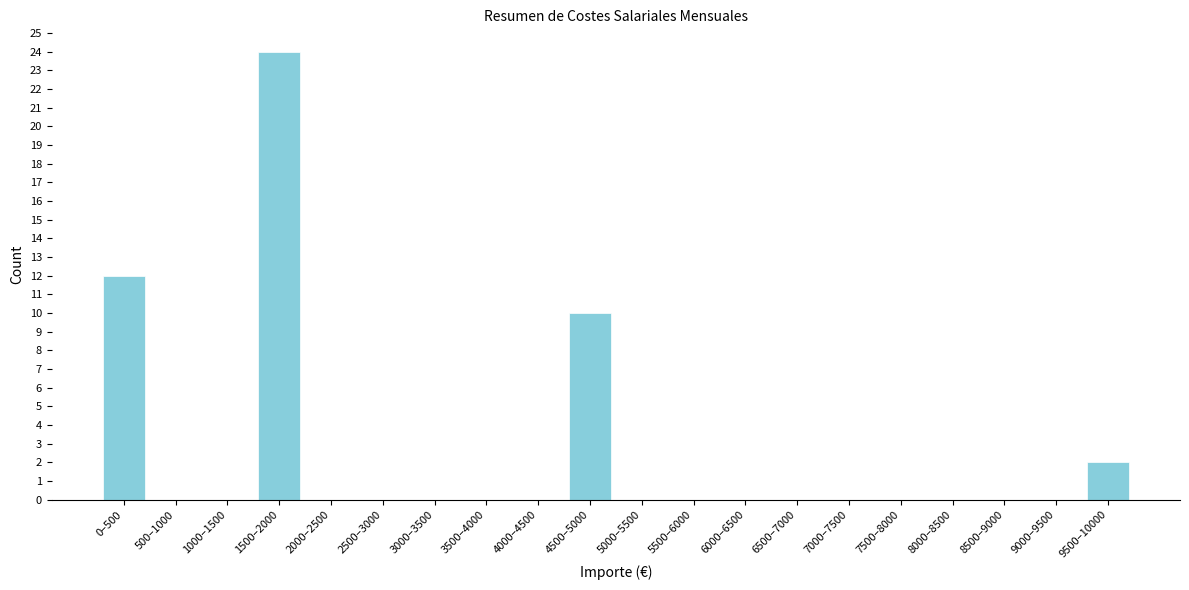

Reading left to right, extract all data points from this chart.

0–500=12	500–1000=0	1000–1500=0	1500–2000=24	2000–2500=0	2500–3000=0	3000–3500=0	3500–4000=0	4000–4500=0	4500–5000=10	5000–5500=0	5500–6000=0	6000–6500=0	6500–7000=0	7000–7500=0	7500–8000=0	8000–8500=0	8500–9000=0	9000–9500=0	9500–10000=2